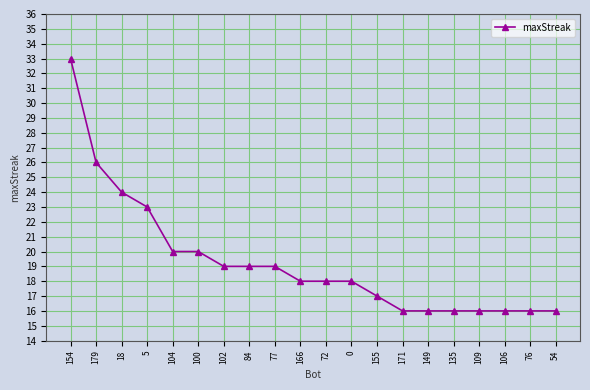

Reading left to right, what are all the values shown in this chart?

154=33	179=26	18=24	5=23	104=20	100=20	102=19	84=19	77=19	166=18	72=18	0=18	155=17	171=16	149=16	135=16	109=16	106=16	76=16	54=16